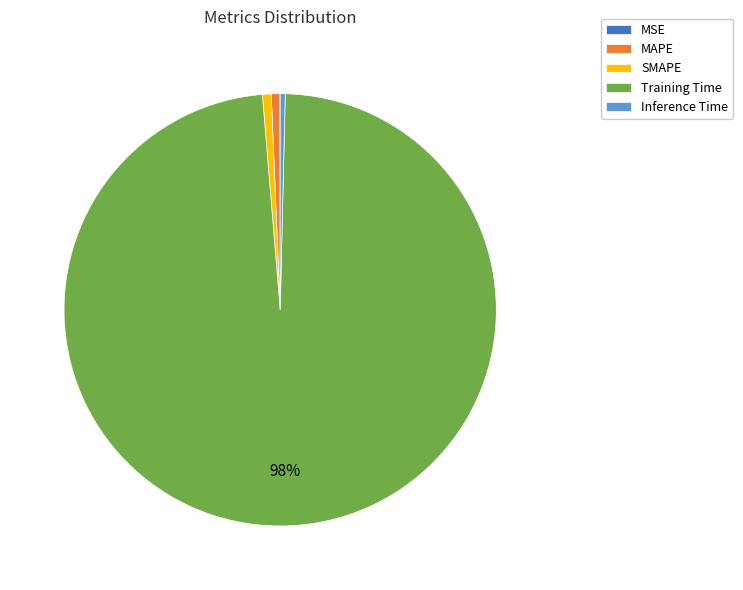

Is it true that Training Time is 90% of the pie?

False